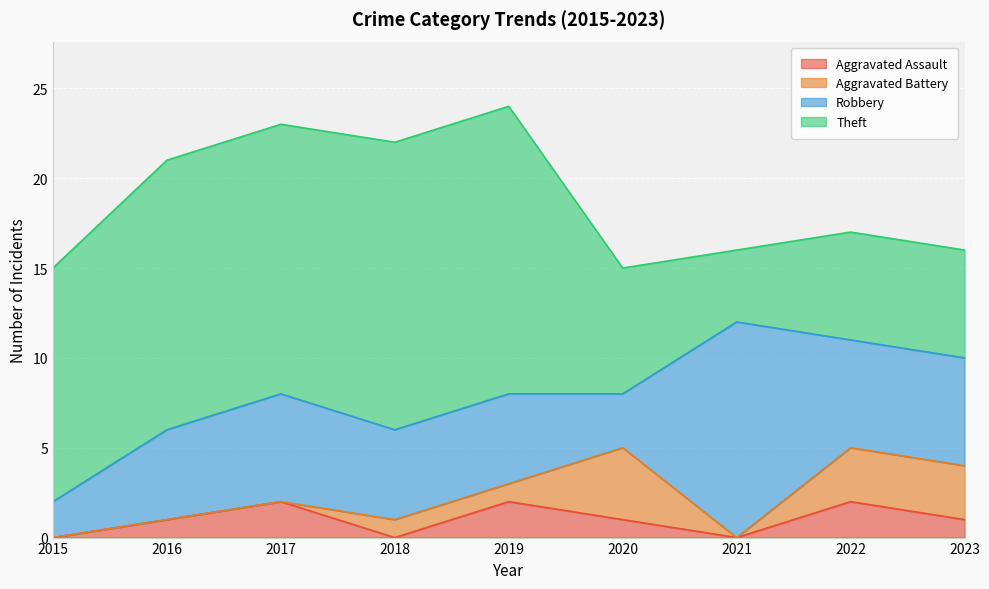

At which label is Aggravated Assault closest to 1?

2016